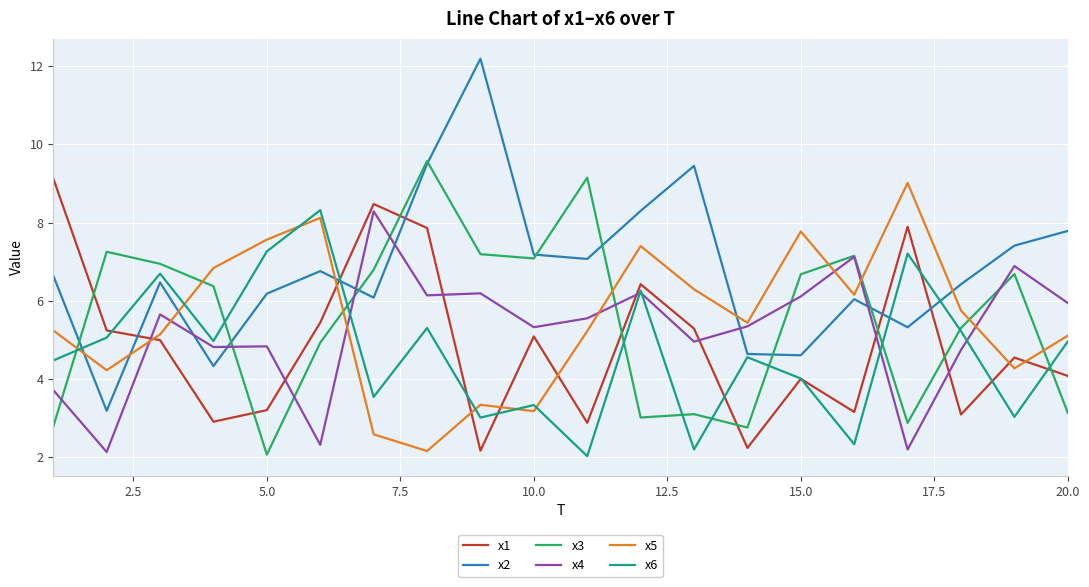

Which series ends up on top after the final intersection of x3 and x5?

x5